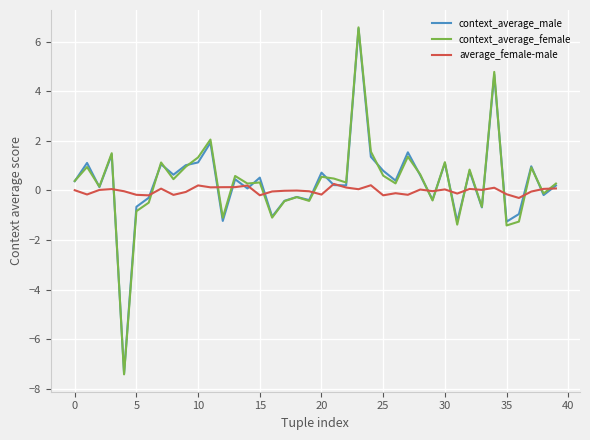

True or false: context_average_male has more than 1 points higher than both neighbors.

True